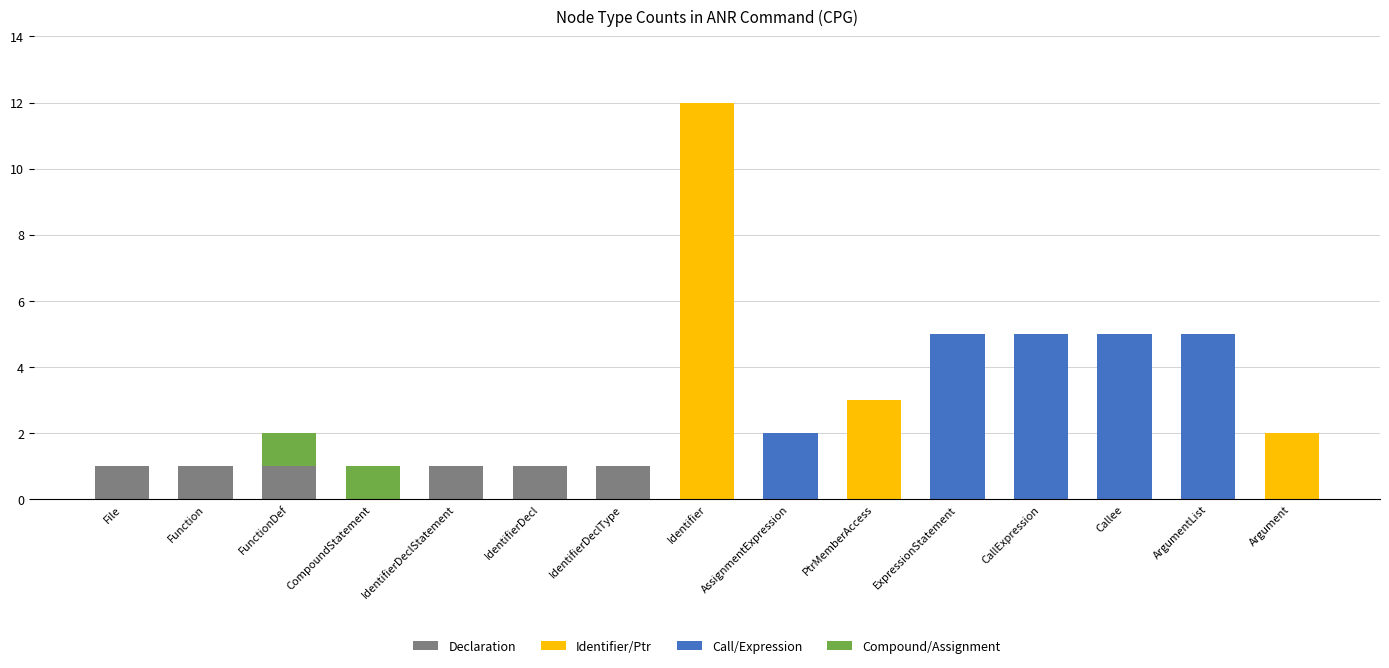

True or false: Declaration has a value of 1 at IdentifierDecl.

True